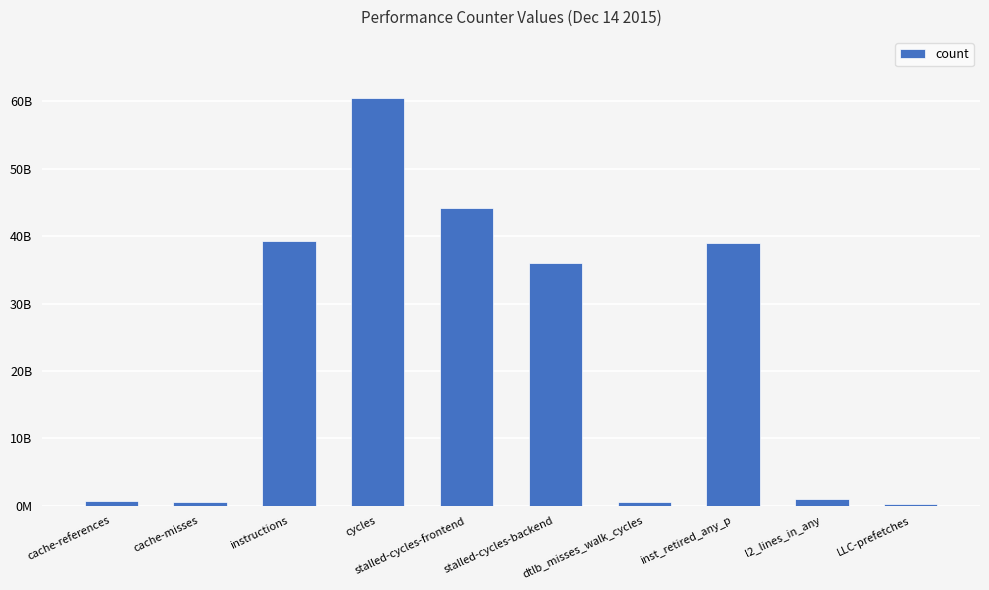

Does the chart contain any negative values?

No